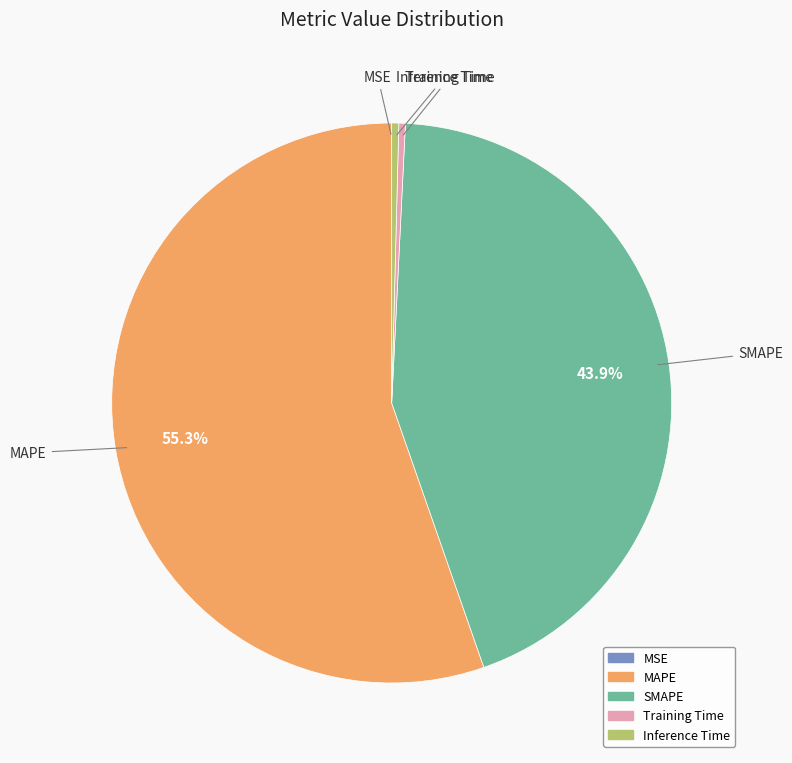

To the nearest percent, what is the average slice percentage?

20%